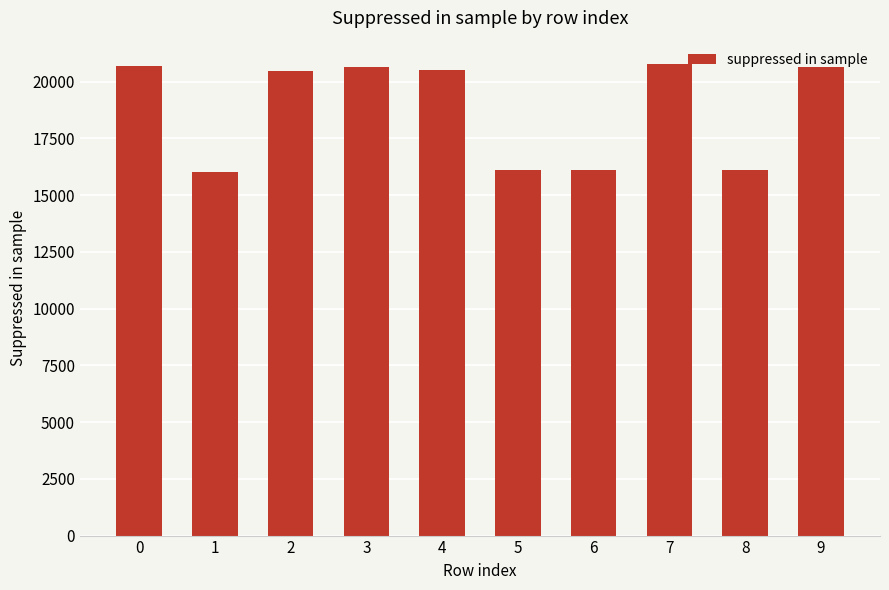

What is the change in value from 6 to 8?

+11